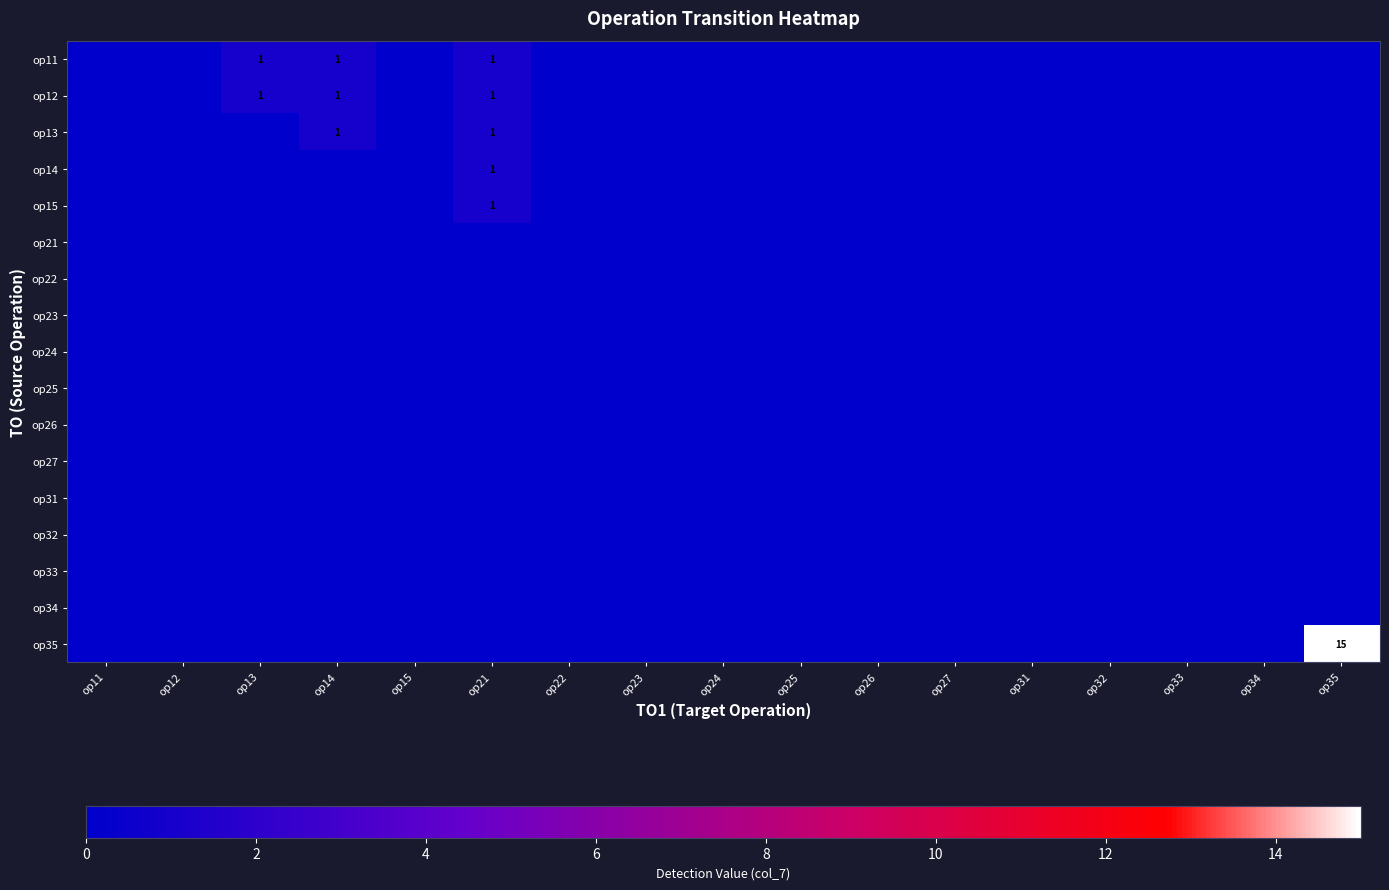

The op32 series shows 0 at op24. True or false?

True